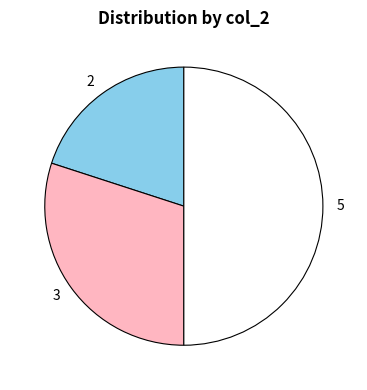

Combined, do 3 and 5 account for over 50%?

Yes